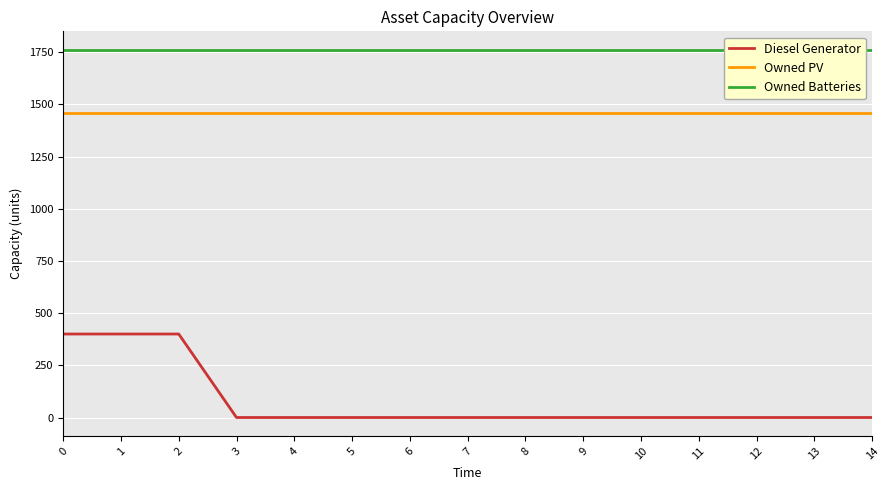

What is the maximum value shown in the chart?

1762